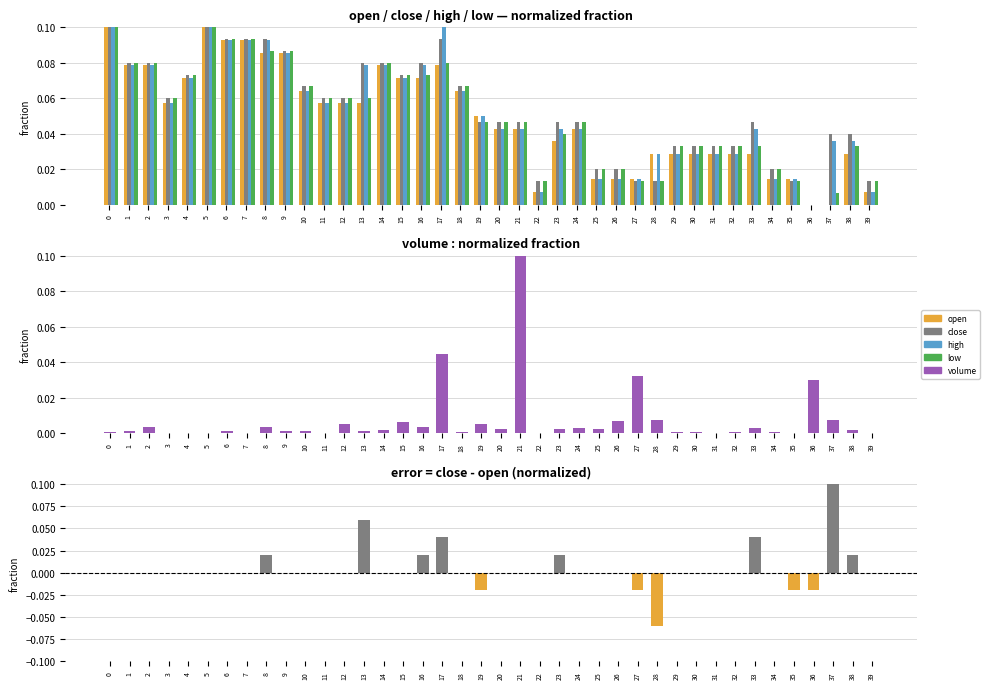

List the labels in order of open value, smallest first.

36, 37, 22, 39, 25, 26, 27, 34, 35, 28, 29, 30, 31, 32, 33, 38, 23, 20, 21, 24, 19, 3, 11, 12, 13, 10, 18, 4, 15, 16, 1, 2, 14, 17, 8, 9, 6, 7, 0, 5